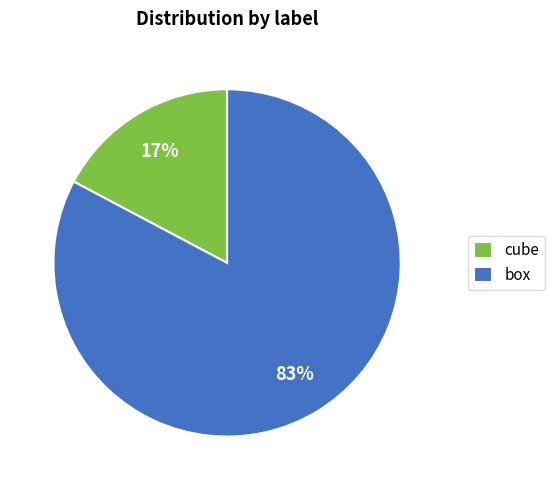

Which category has the biggest portion of the pie?

box